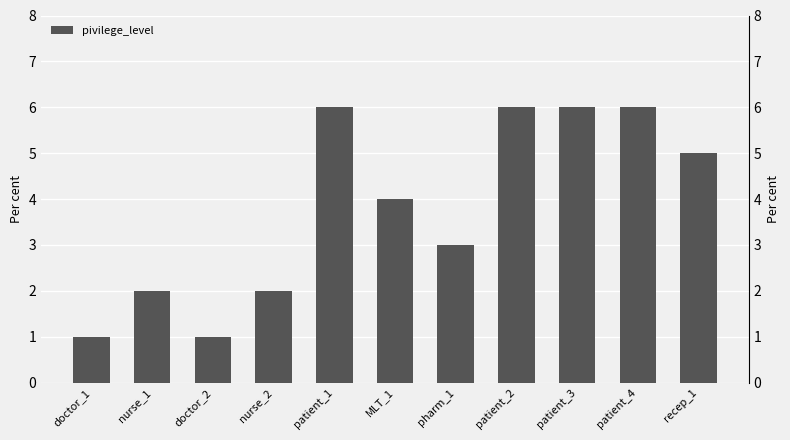

What is the ratio of the value at nurse_1 to the value at doctor_1?

2.0